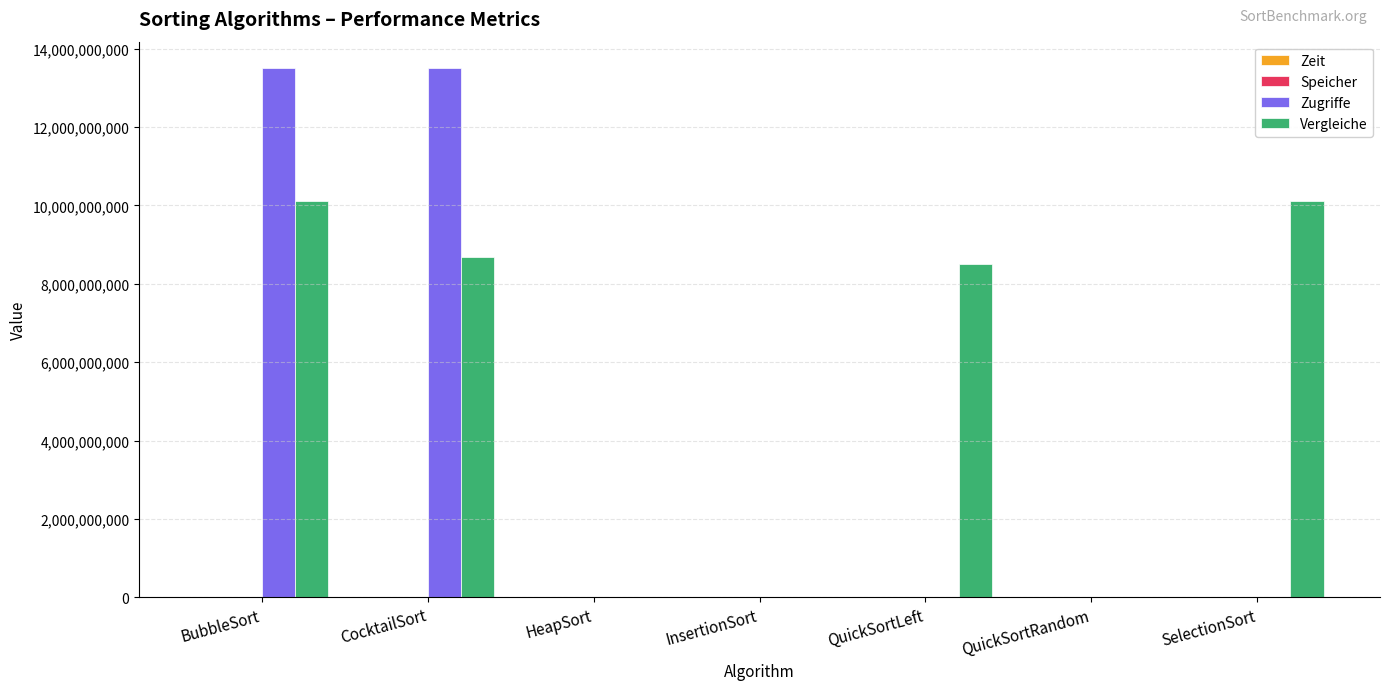

How many data points does each series have?

7